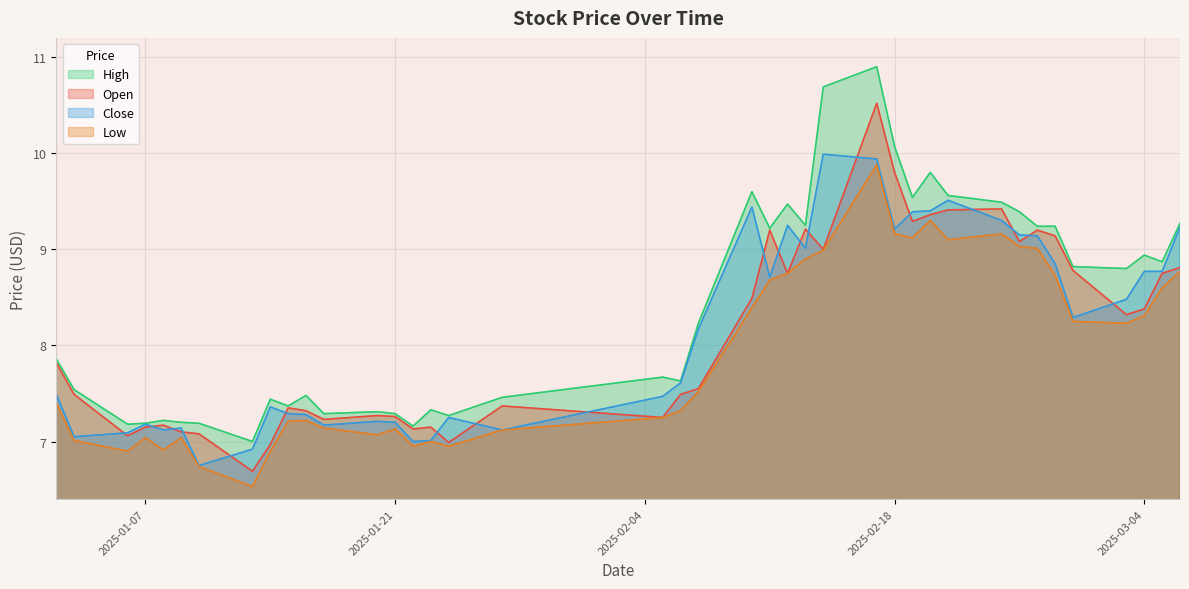

What is the value of the close point at the 35th from the left?

8.8